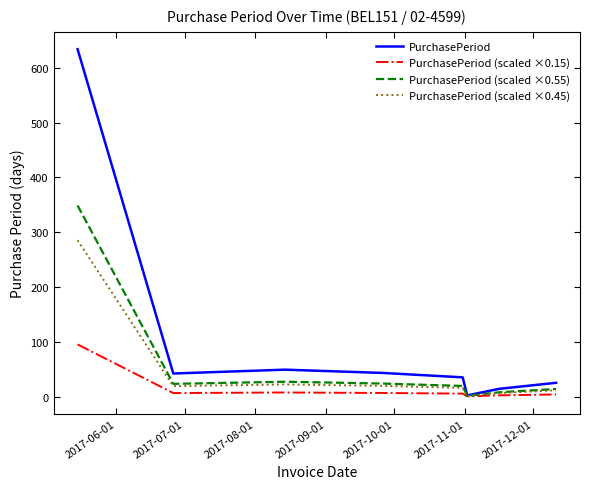

Which series has the widest spread of values?

PurchasePeriod